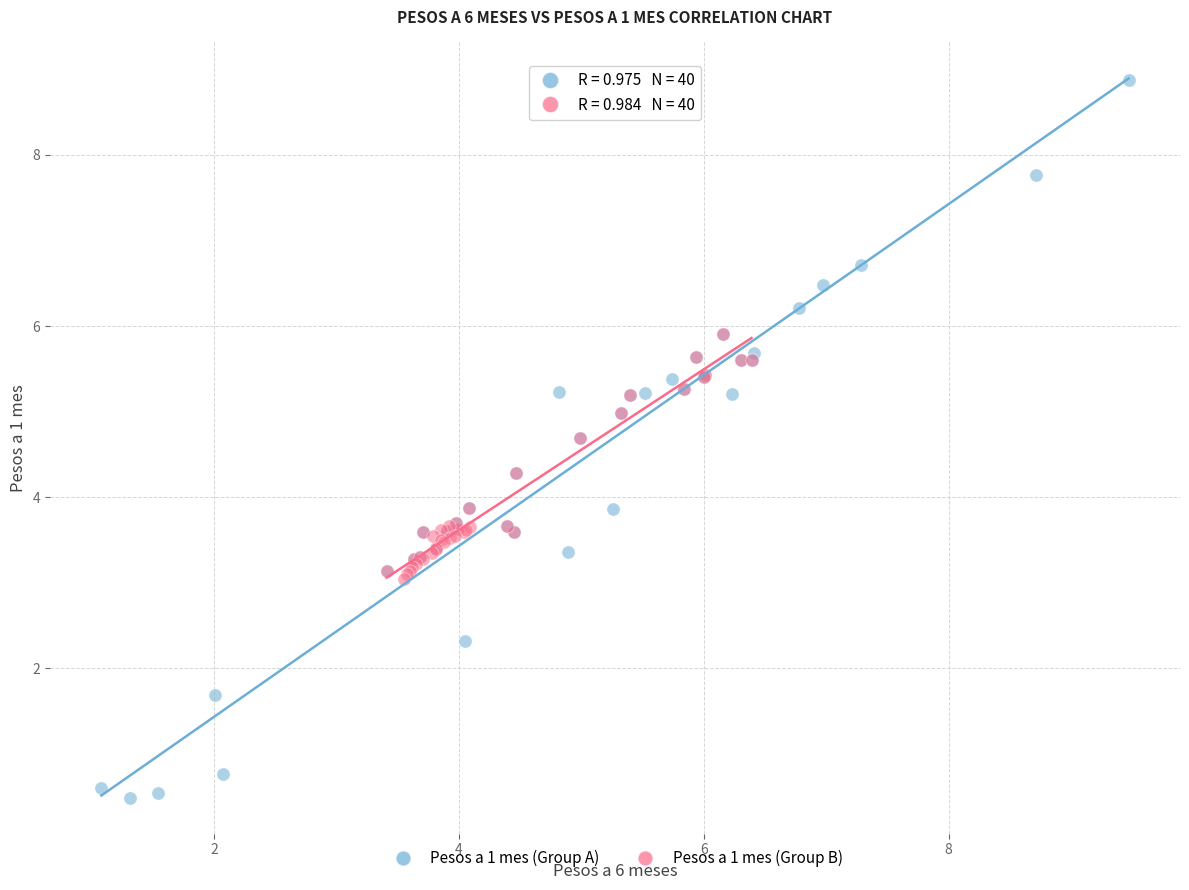

Which series contains the lowest Y value?

Pesos a 1 mes (Group A)